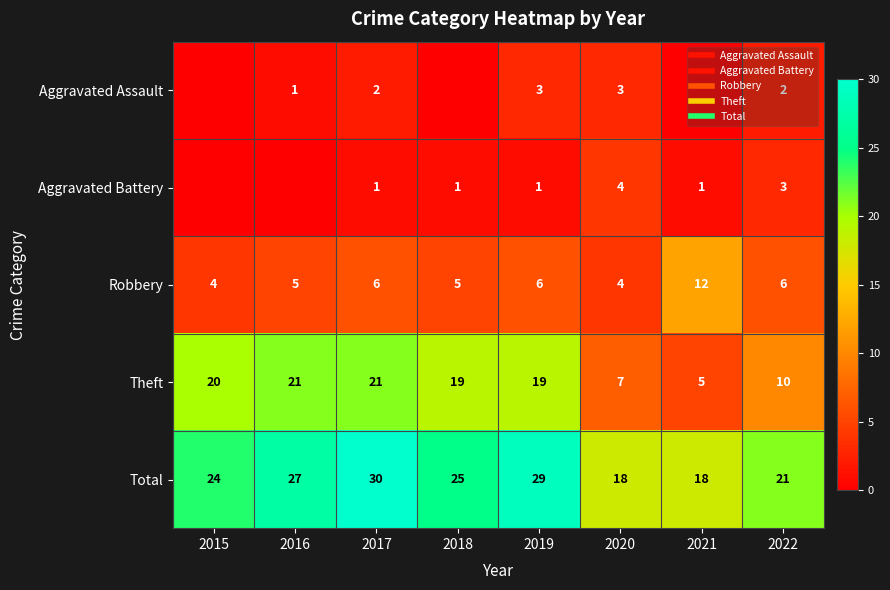

Where is Robbery nearest to the value 8?

2017